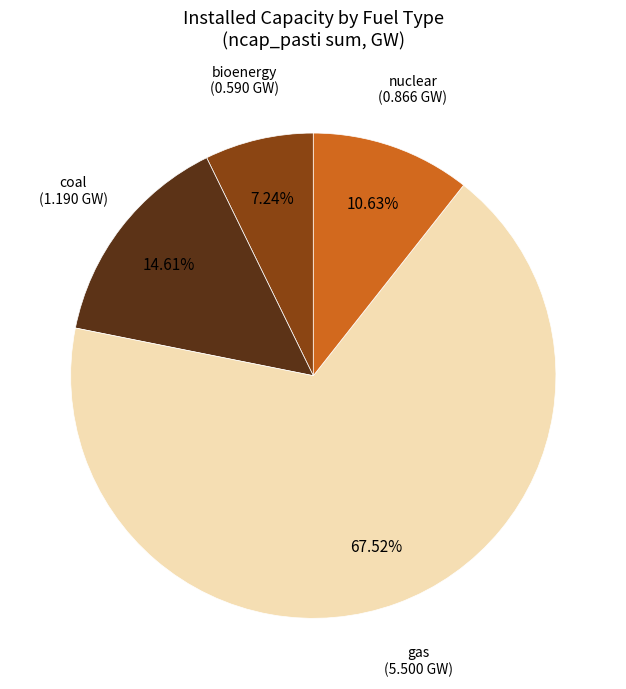

Does any single category account for the majority?

Yes